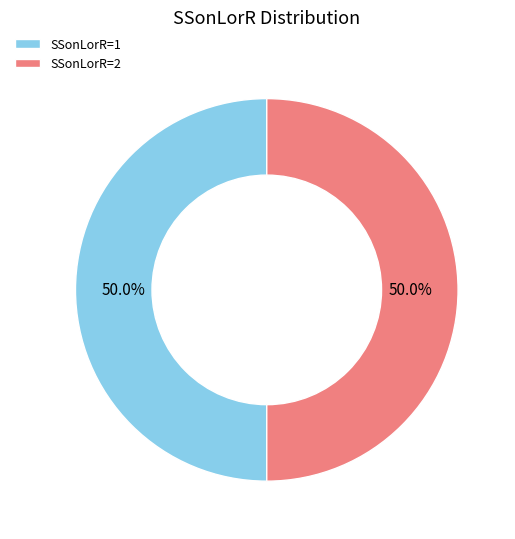

Approximately how many times larger is the value at SSonLorR=1 compared to SSonLorR=2?

1.0